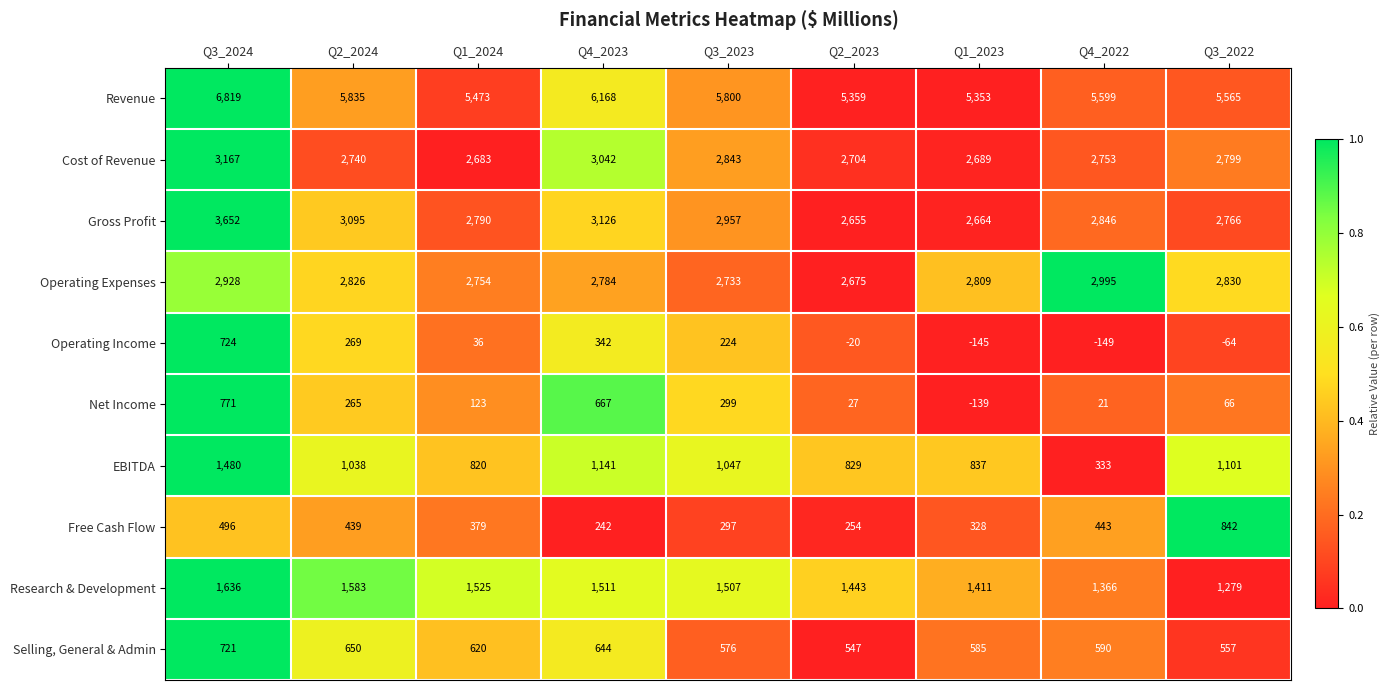

What is the spread (max minus min) of values at Q3_2024?

6323